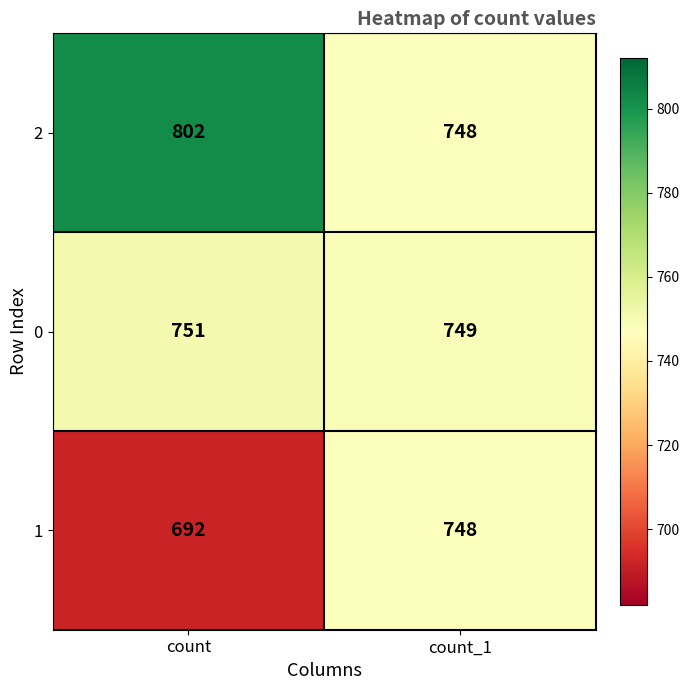

The 2 series shows 748 at count_1. True or false?

True